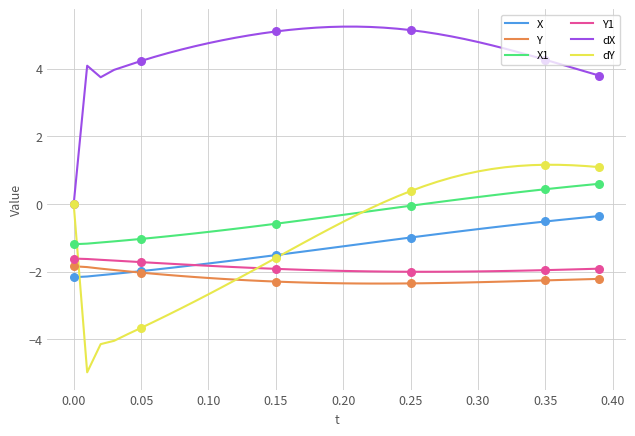

Which series has the largest range (max minus min)?

dY